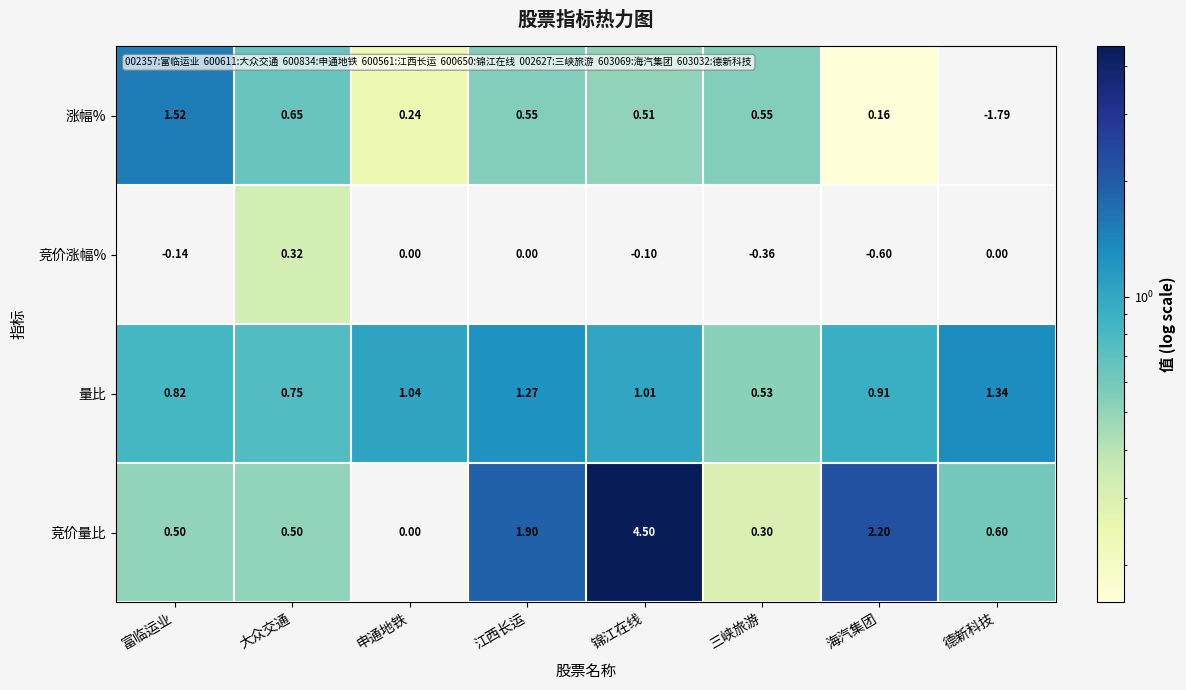

At 大众交通, list the series in order from smallest to largest.

竞价涨幅%, 竞价量比, 涨幅%, 量比